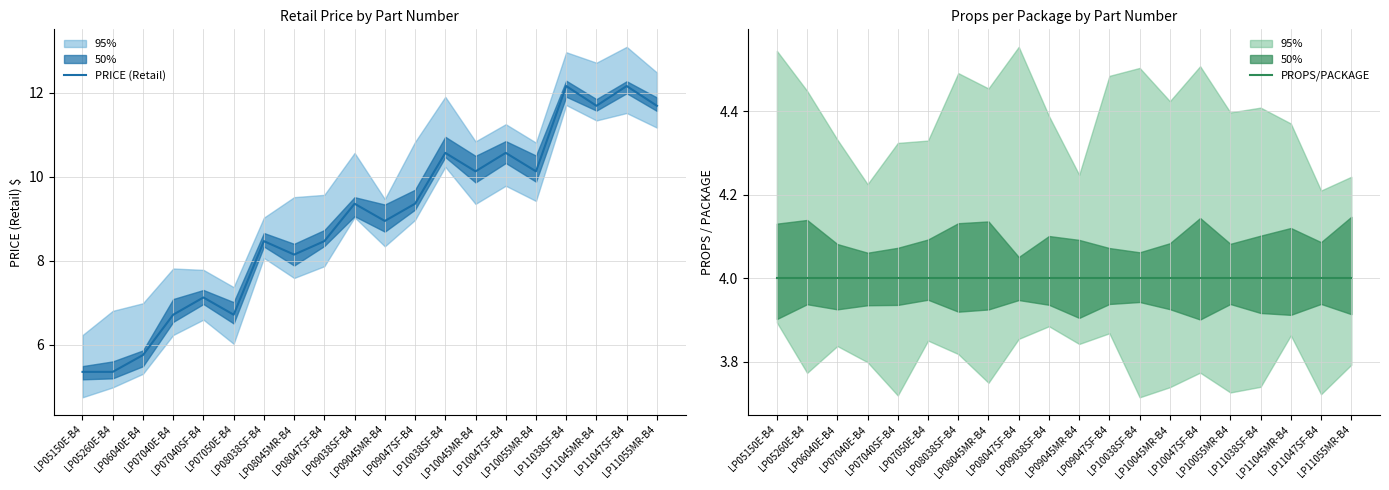

Reading left to right, list all the values displayed in this chart.

PRICE (Retail): 5.4	5.4	5.8	6.7	7.1	6.7	8.5	8.2	8.5	9.4	8.9	9.4	10.6	10.1	10.6	10.1	12.2	11.7	12.2	11.7
PROPS/PACKAGE: 4.0	4.0	4.0	4.0	4.0	4.0	4.0	4.0	4.0	4.0	4.0	4.0	4.0	4.0	4.0	4.0	4.0	4.0	4.0	4.0